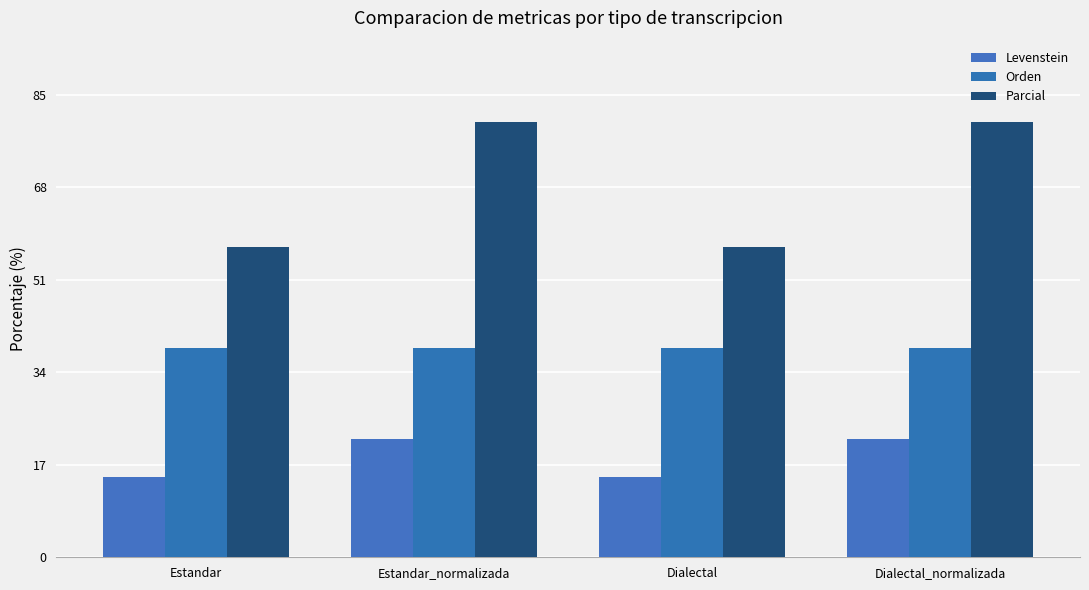

How many bars are there in total?

12